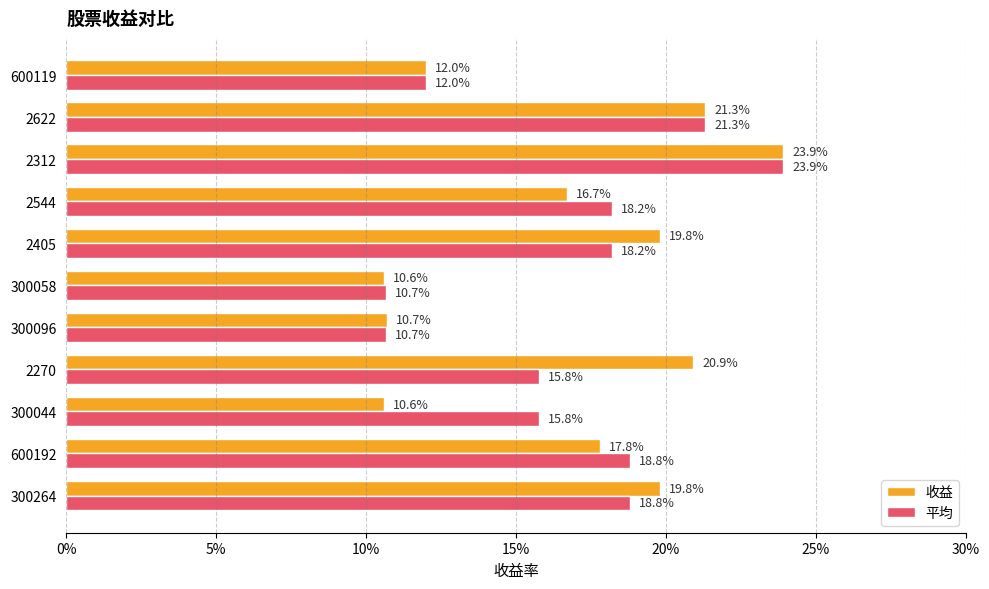

What are all the series names shown in the legend?

收益, 平均